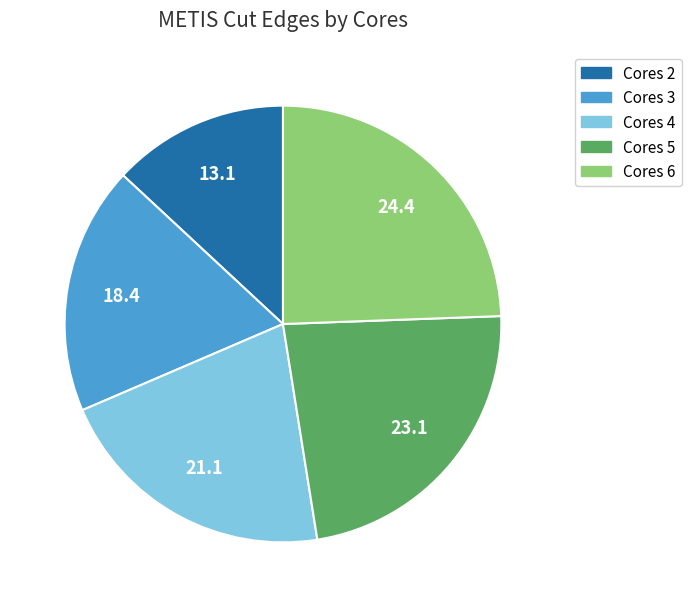

Is there any slice that represents more than half of the pie?

No